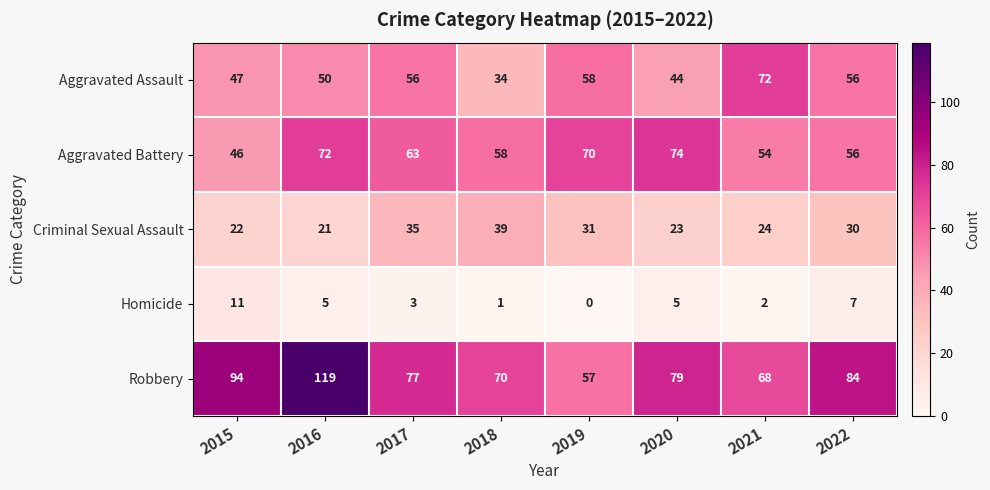

At which category is the sum across all series the highest?

2016